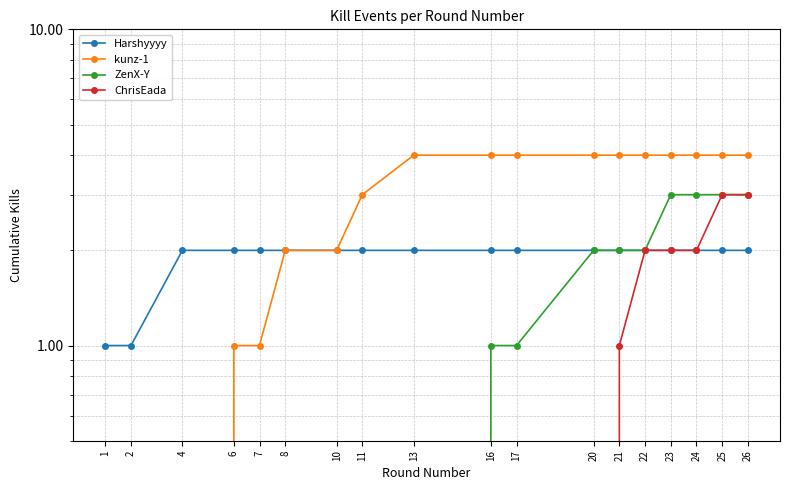

What is the difference between the highest and lowest values at 21?

3